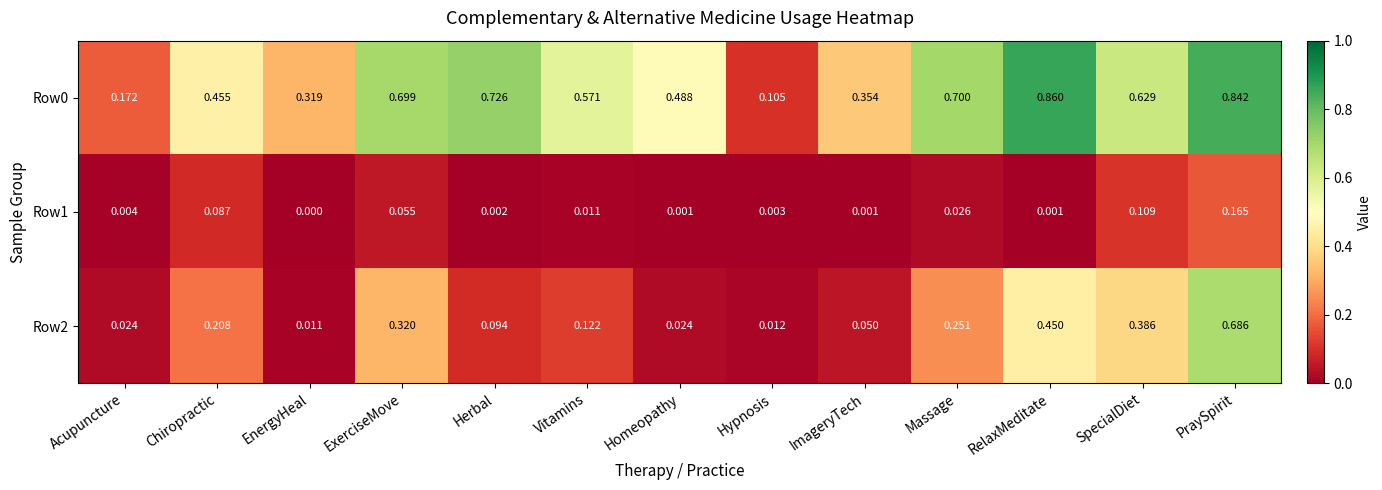

At which category is the sum across all series the highest?

PraySpirit